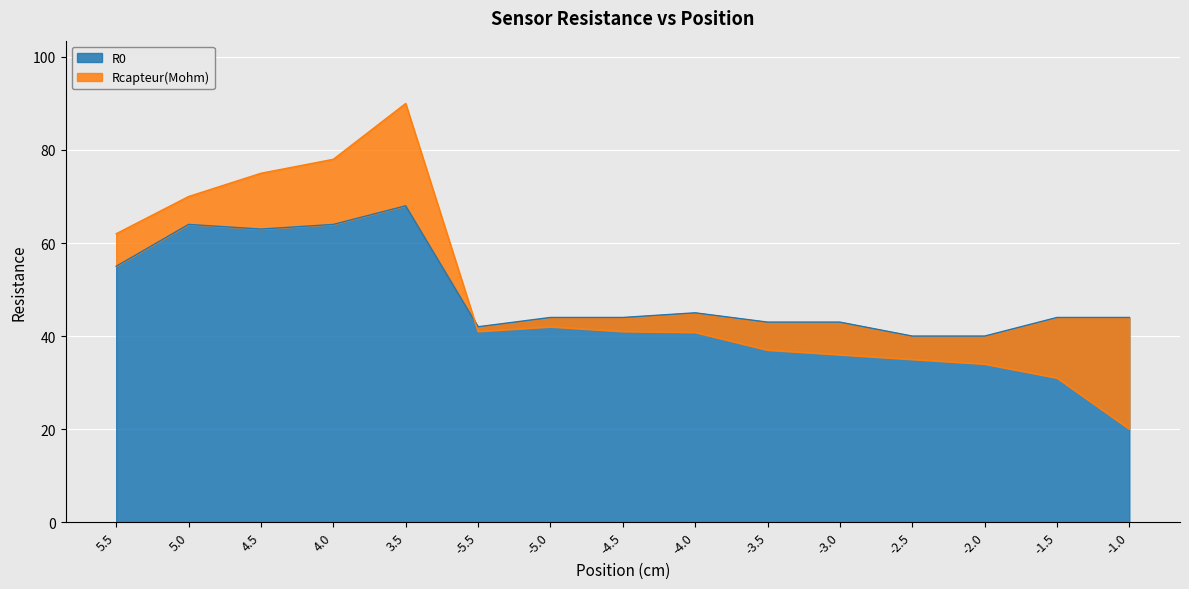

What is the minimum value for R0?

40